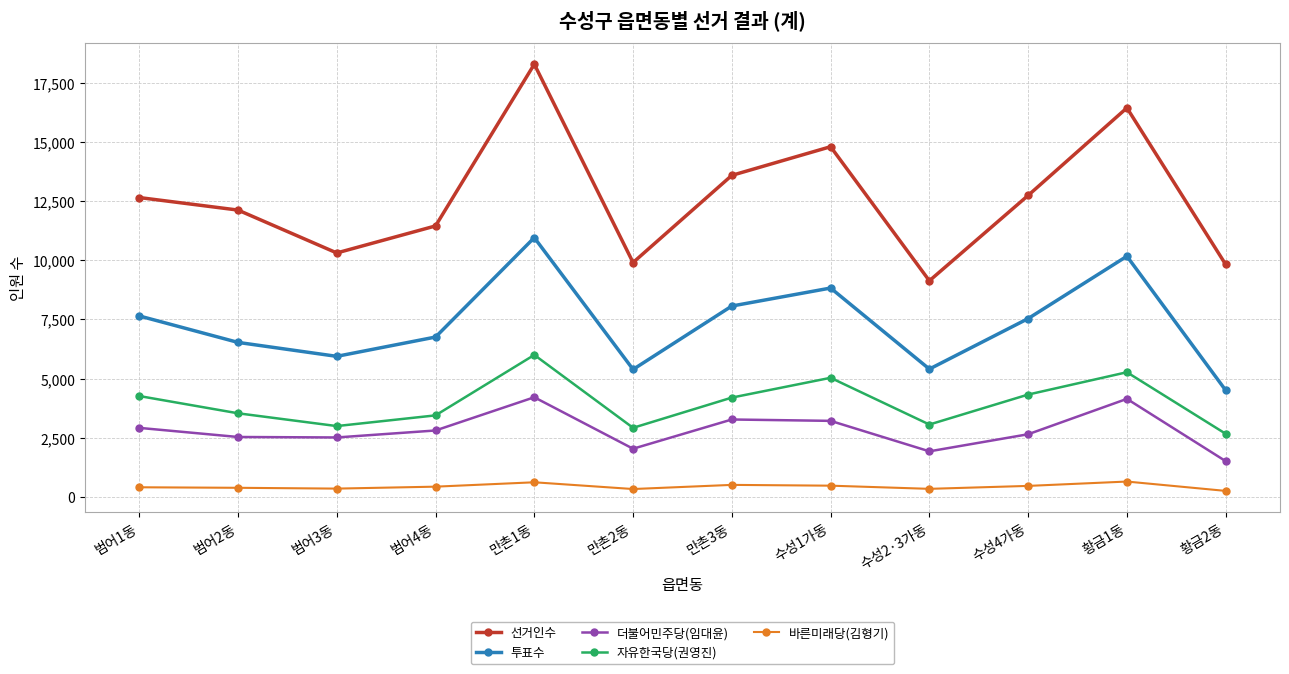

List the series in order of their peak value, highest first.

선거인수, 투표수, 자유한국당(권영진), 더불어민주당(임대윤), 바른미래당(김형기)